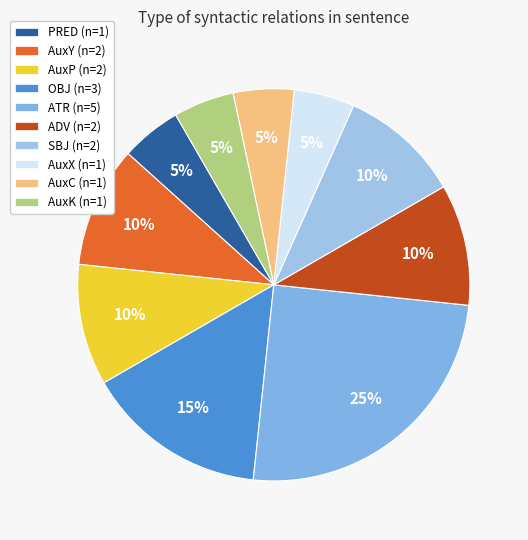

Count the number of slices in the pie.

10